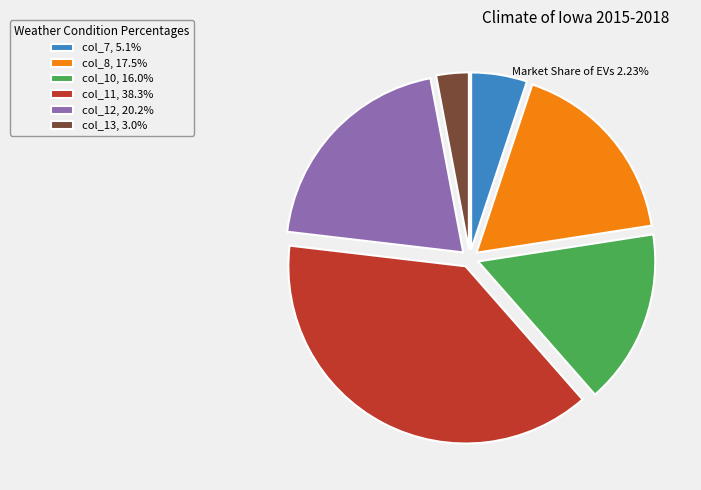

Count the number of slices in the pie.

6